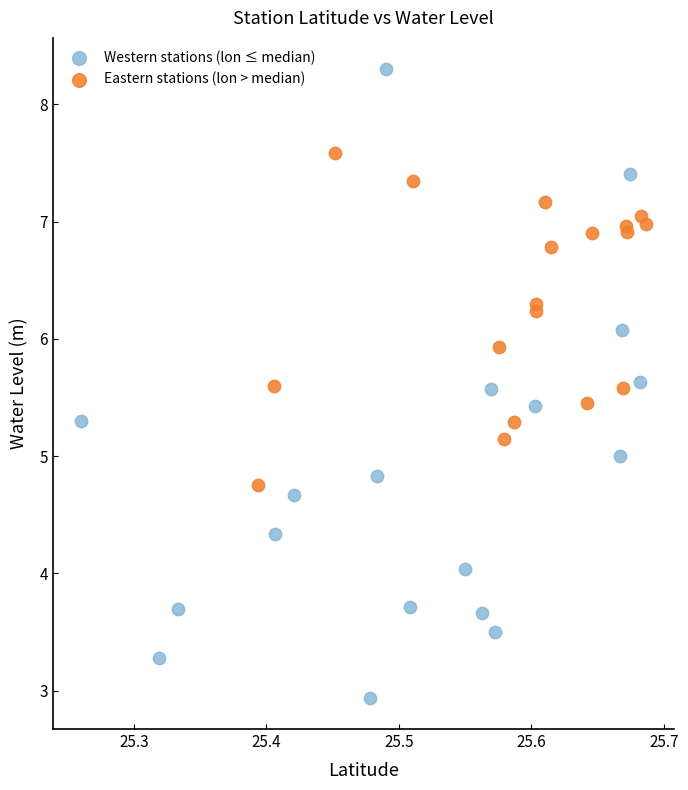

Which series reaches the minimum Y coordinate?

Western stations (lon ≤ median)